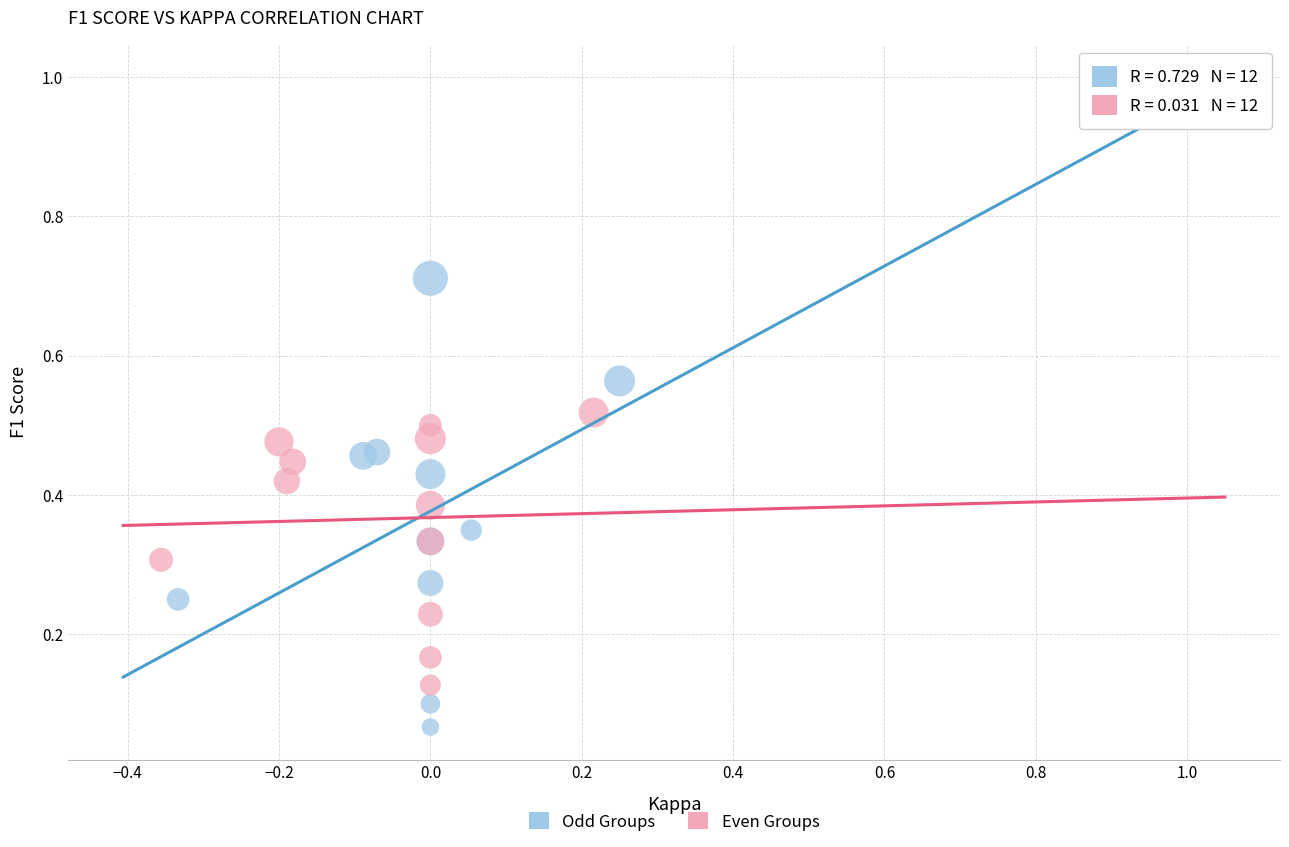

Which series reaches the maximum Y coordinate?

Odd Groups